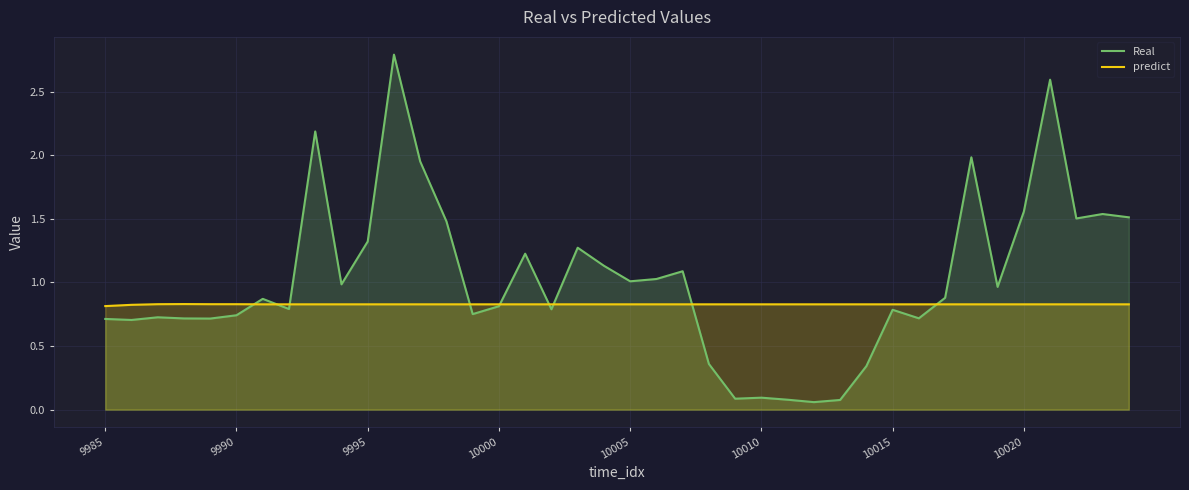

List the series in order of their overall mean, highest first.

Real, predict